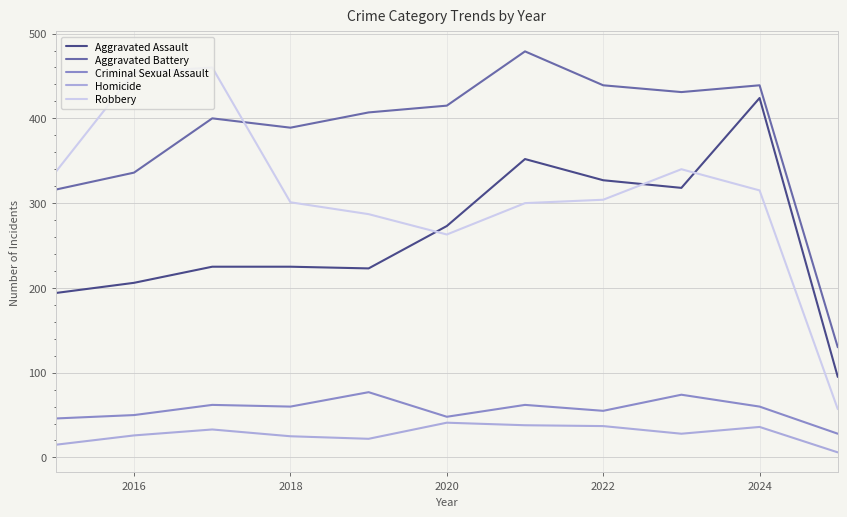

What is the greatest value displayed?

479